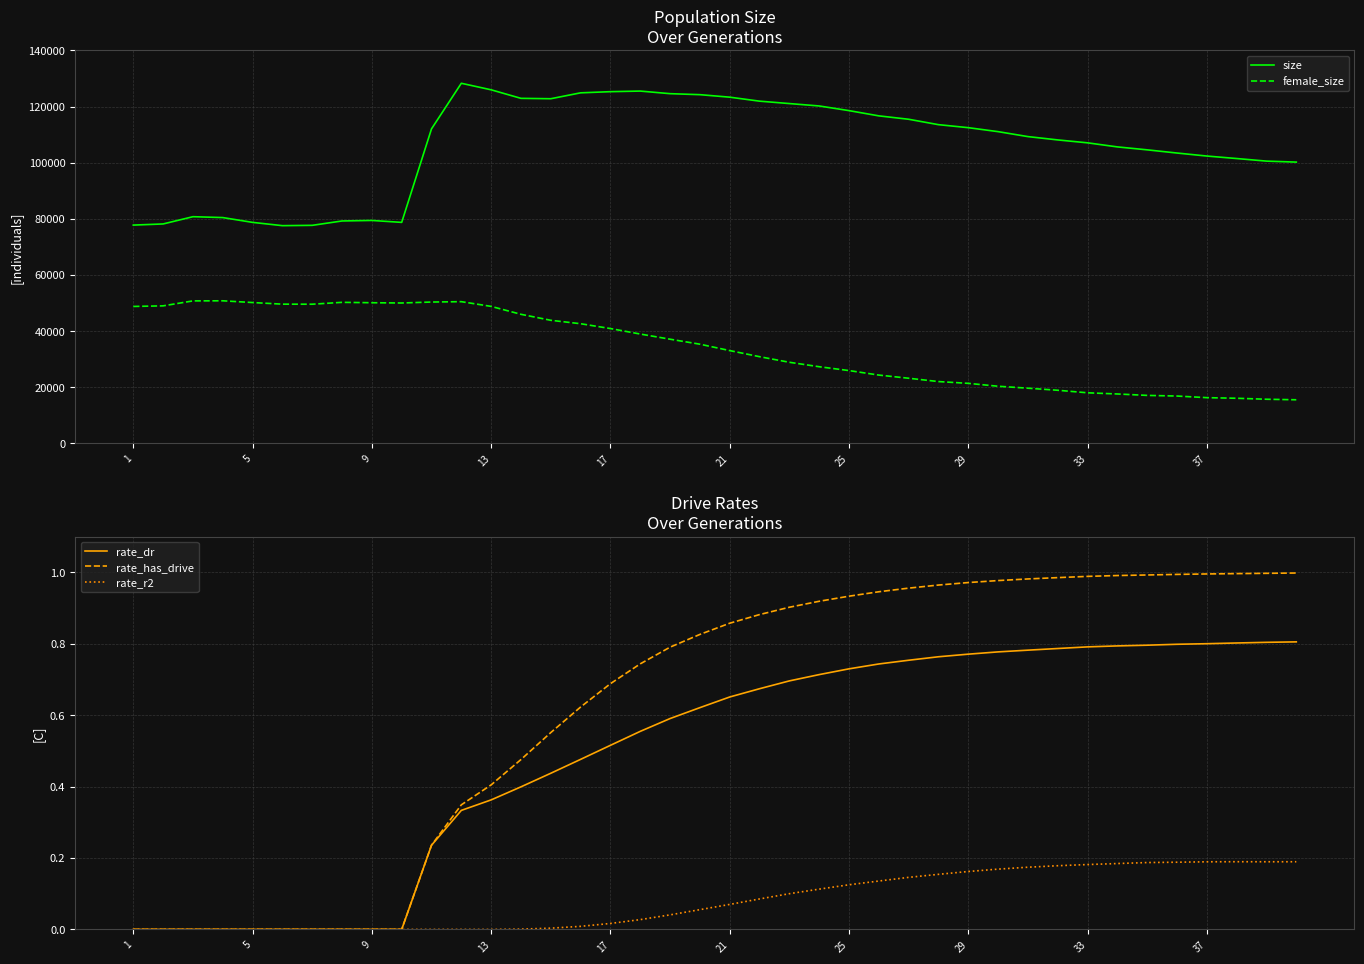

Reading left to right, transcribe all the data shown in this chart.

size: 77774.0	78179.0	80765.0	80455.0	78738.0	77571.0	77686.0	79244.0	79429.0	78741.0	112070.0	128313.0	125985.0	122944.0	122808.0	124909.0	125323.0	125536.0	124609.0	124257.0	123362.0	121943.0	121083.0	120229.0	118569.0	116699.0	115490.0	113566.0	112491.0	111076.0	109311.0	108127.0	107088.0	105638.0	104590.0	103453.0	102381.0	101494.0	100574.0	100220.0
female_size: 48780.0	48989.0	50759.0	50792.0	50171.0	49596.0	49576.0	50242.0	50106.0	50009.0	50351.0	50481.0	48800.0	45978.0	43846.0	42621.0	40903.0	38944.0	37106.0	35326.0	33049.0	30875.0	28883.0	27296.0	25927.0	24320.0	23194.0	22009.0	21370.0	20340.0	19646.0	18910.0	18002.0	17585.0	17077.0	16848.0	16274.0	16056.0	15708.0	15518.0
rate_dr: 0.0	0.0	0.0	0.0	0.0	0.0	0.0	0.0	0.0	0.0	0.2	0.3	0.4	0.4	0.4	0.5	0.5	0.6	0.6	0.6	0.7	0.7	0.7	0.7	0.7	0.7	0.8	0.8	0.8	0.8	0.8	0.8	0.8	0.8	0.8	0.8	0.8	0.8	0.8	0.8
rate_has_drive: 0.0	0.0	0.0	0.0	0.0	0.0	0.0	0.0	0.0	0.0	0.2	0.3	0.4	0.5	0.6	0.6	0.7	0.7	0.8	0.8	0.9	0.9	0.9	0.9	0.9	0.9	1.0	1.0	1.0	1.0	1.0	1.0	1.0	1.0	1.0	1.0	1.0	1.0	1.0	1.0
rate_r2: 0.0	0.0	0.0	0.0	0.0	0.0	0.0	0.0	0.0	0.0	0.0	0.0	0.0	0.0	0.0	0.0	0.0	0.0	0.0	0.1	0.1	0.1	0.1	0.1	0.1	0.1	0.1	0.2	0.2	0.2	0.2	0.2	0.2	0.2	0.2	0.2	0.2	0.2	0.2	0.2